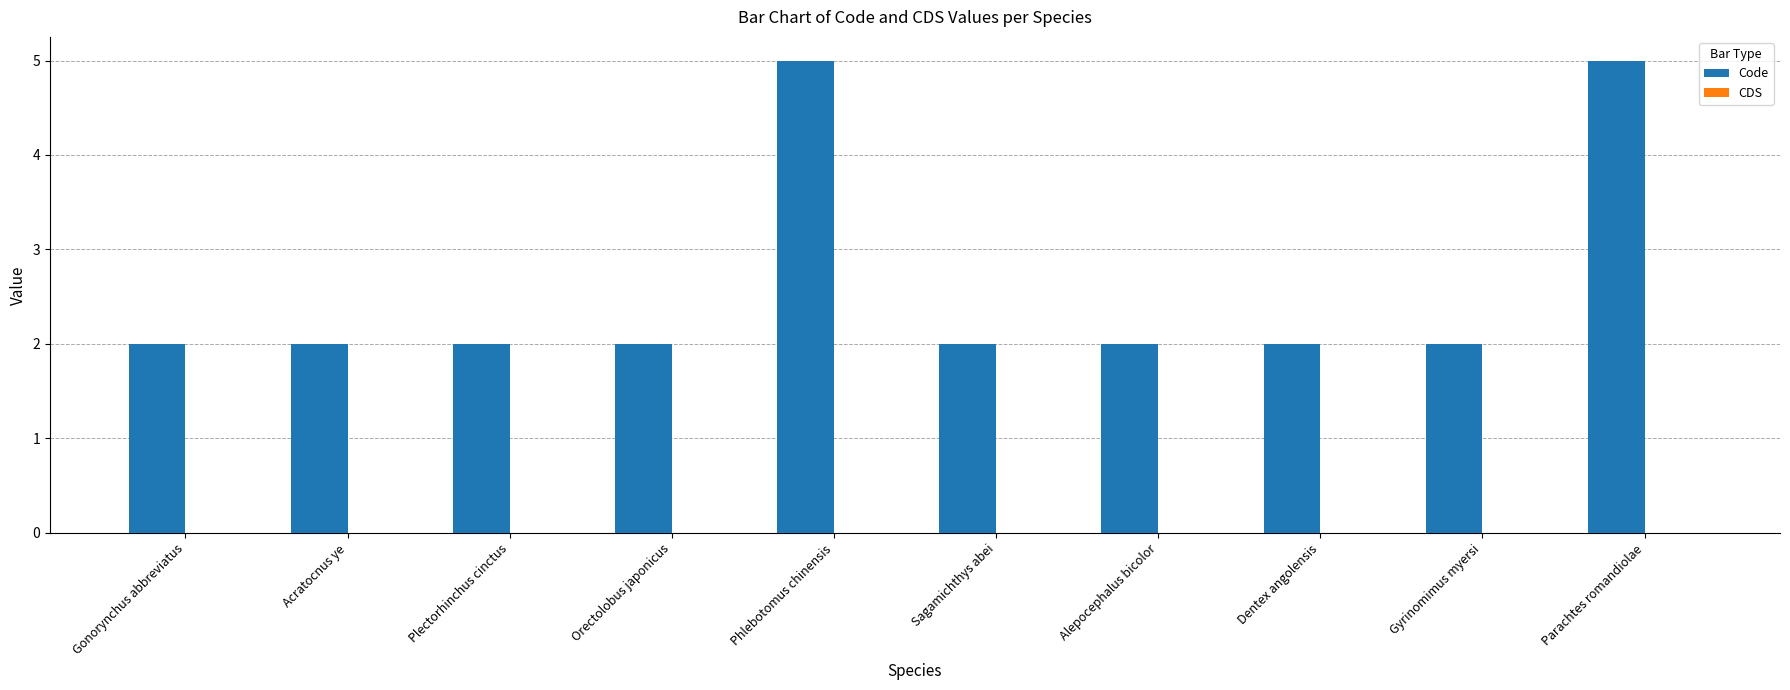

Is it true that the value at Gonorynchus abbreviatus is 3?

False